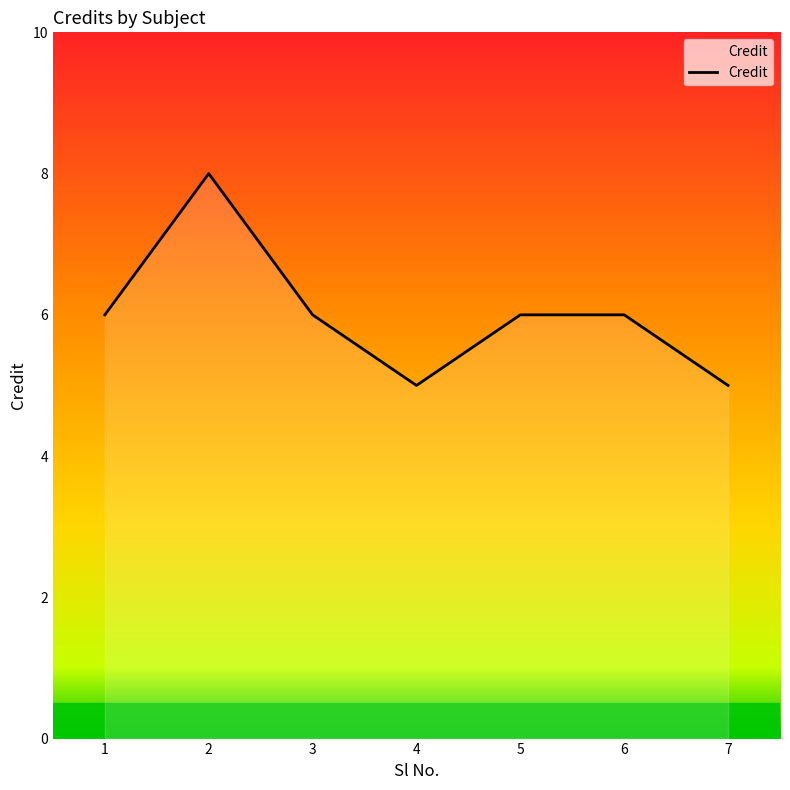

True or false: there are more than 2 points higher than both neighbors.

False